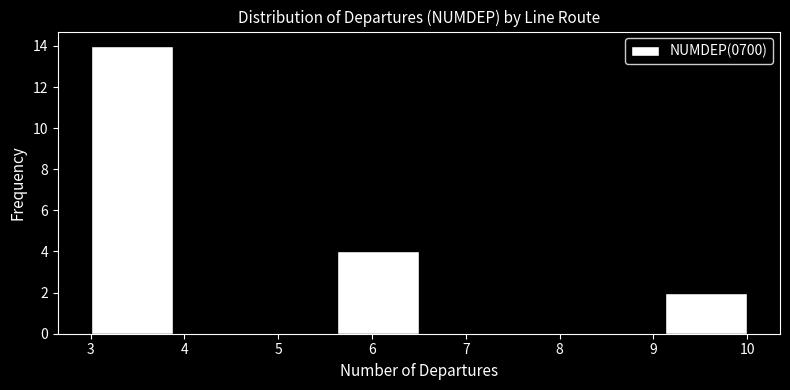

Which range on the x-axis has the tallest bar?

3.0 to 3.9